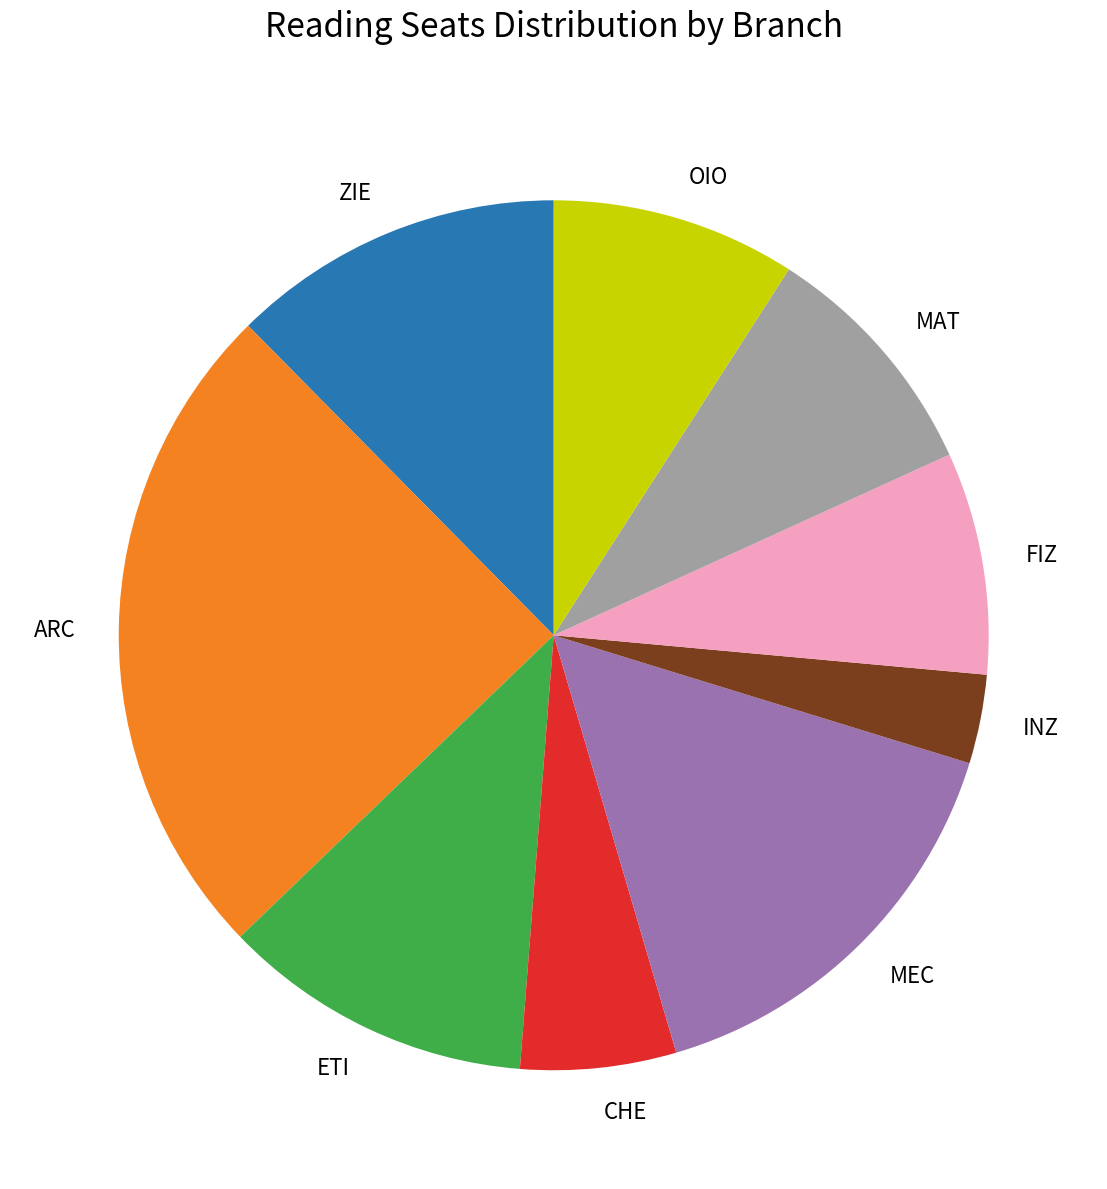

Is it true that FIZ is 8% of the pie?

True